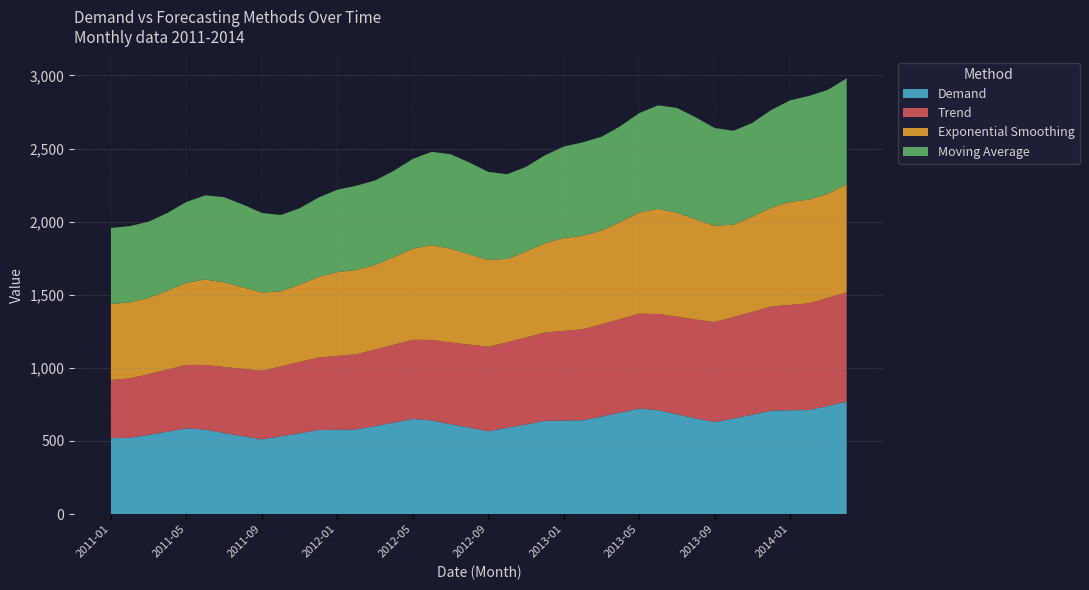

Reading left to right, extract all data points from this chart.

Demand: 520.0	522.0	542.0	564.0	587.0	578.0	555.0	533.0	511.0	532.0	553.0	575.0	577.0	579.0	602.0	626.0	651.0	641.0	615.0	591.0	567.0	590.0	613.0	638.0	640.0	642.0	667.0	694.0	722.0	711.0	683.0	655.0	629.0	654.0	680.0	708.0	710.0	712.0	740.0	770.0
Trend: 397.4	406.4	415.3	424.3	433.3	442.3	451.3	460.2	469.2	478.2	487.2	496.2	505.1	514.1	523.1	532.1	541.1	550.1	559.0	568.0	577.0	586.0	595.0	603.9	612.9	621.9	630.9	639.9	648.9	657.8	666.8	675.8	684.8	693.8	702.7	711.7	720.7	729.7	738.7	747.6
Exponential Smoothing: 520.0	520.0	521.8	540.0	561.6	584.5	578.6	557.4	535.4	513.4	530.1	550.7	572.6	576.6	578.8	599.7	623.4	648.2	641.7	617.7	593.7	569.7	588.0	610.5	635.2	639.5	641.8	664.5	691.0	718.9	711.8	685.9	658.1	631.9	651.8	677.2	704.9	709.5	711.7	737.2
Moving Average: 520.0	521.0	521.0	532.0	553.0	575.5	582.5	566.5	544.0	522.0	521.5	542.5	564.0	576.0	578.0	590.5	614.0	638.5	646.0	628.0	603.0	579.0	578.5	601.5	625.5	639.0	641.0	654.5	680.5	708.0	716.5	697.0	669.0	642.0	641.5	667.0	694.0	709.0	711.0	726.0